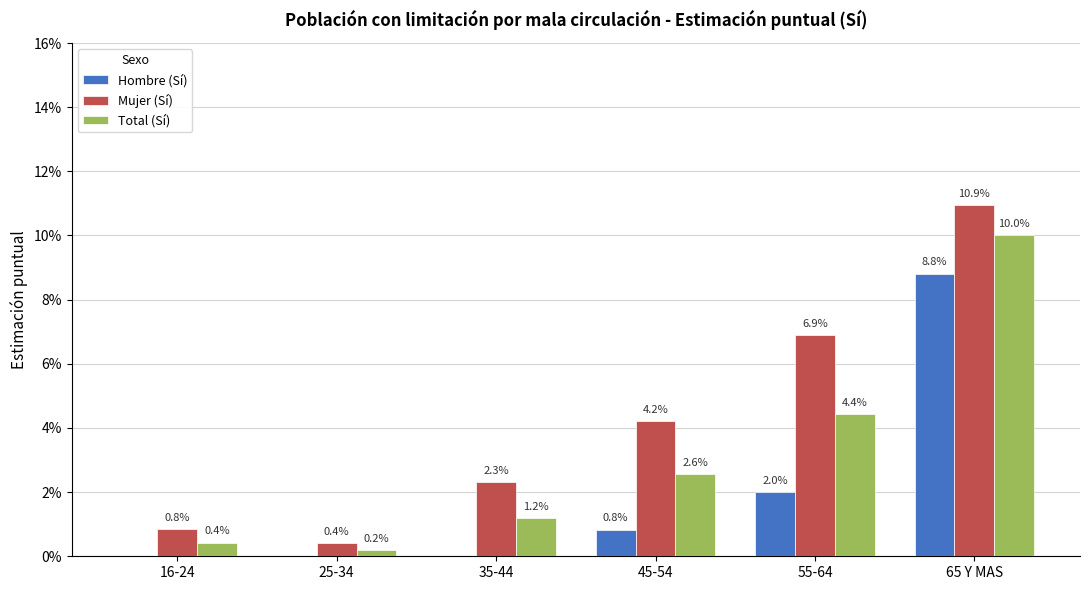

What is the label of the 4th bar from the right?

35-44